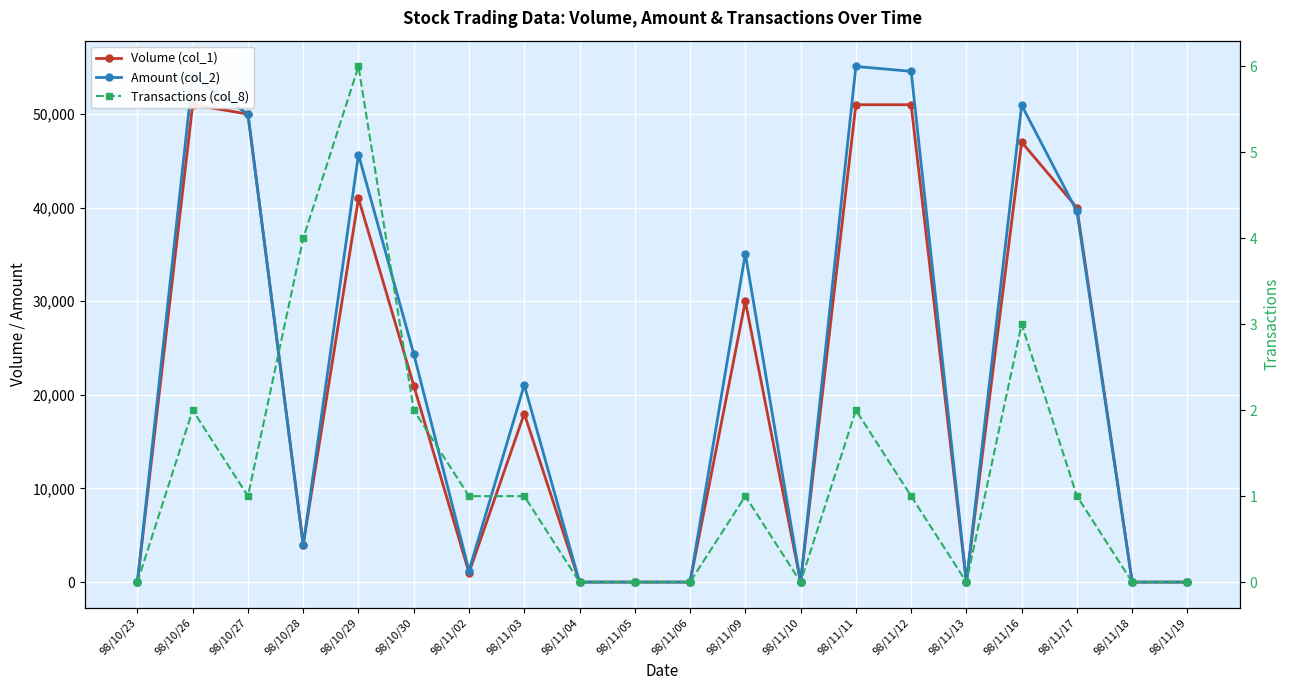

List the series in order of their peak value, highest first.

Amount (col_2), Volume (col_1), Transactions (col_8)